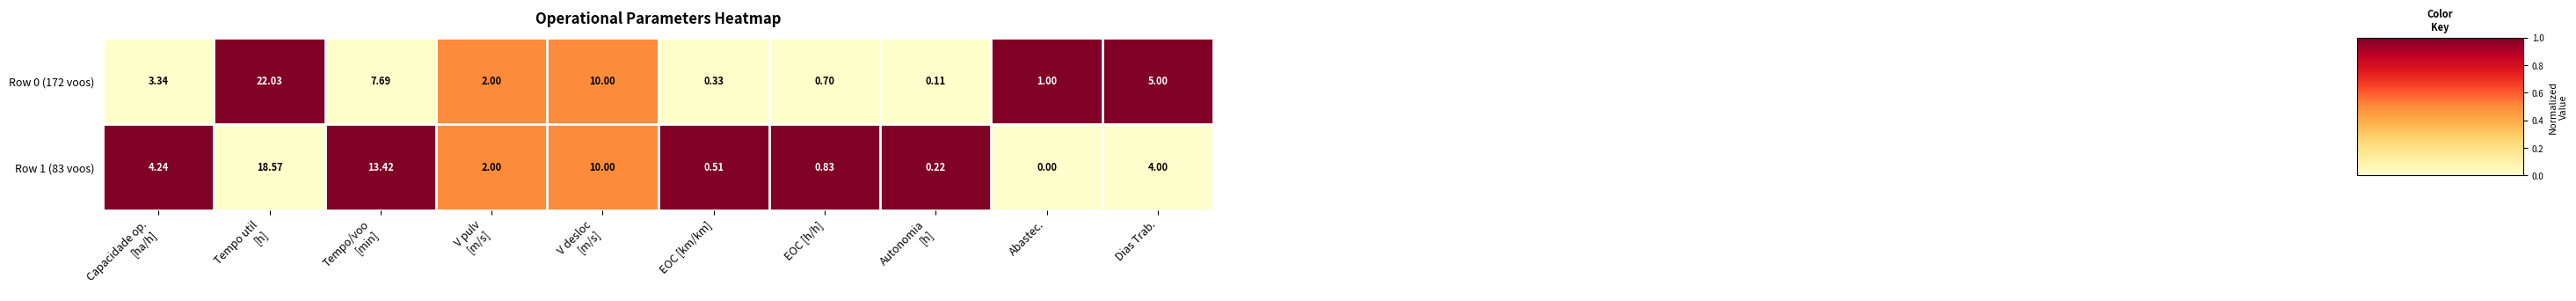

Which series has the largest total across all categories?

Row 1 (83 voos)